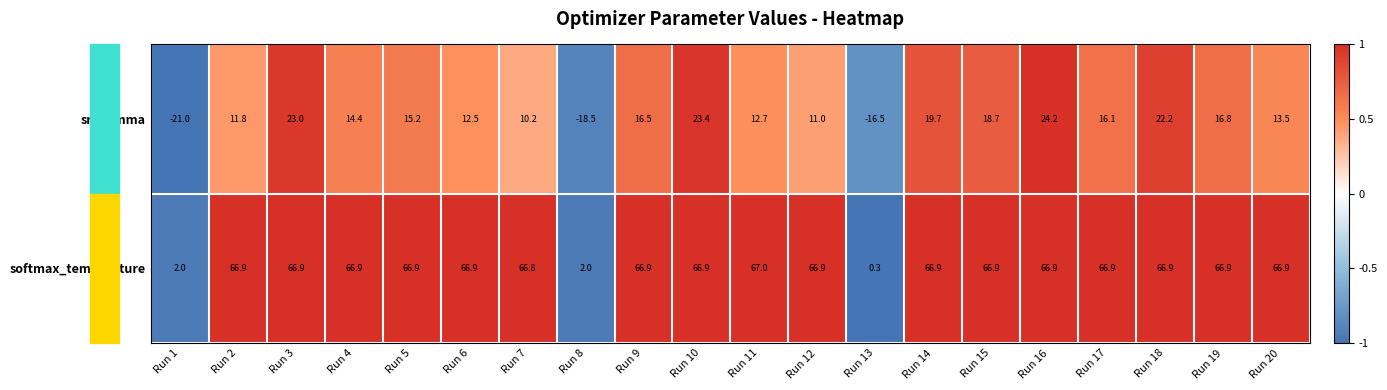

How many negative values does the sr_gamma series have?

3